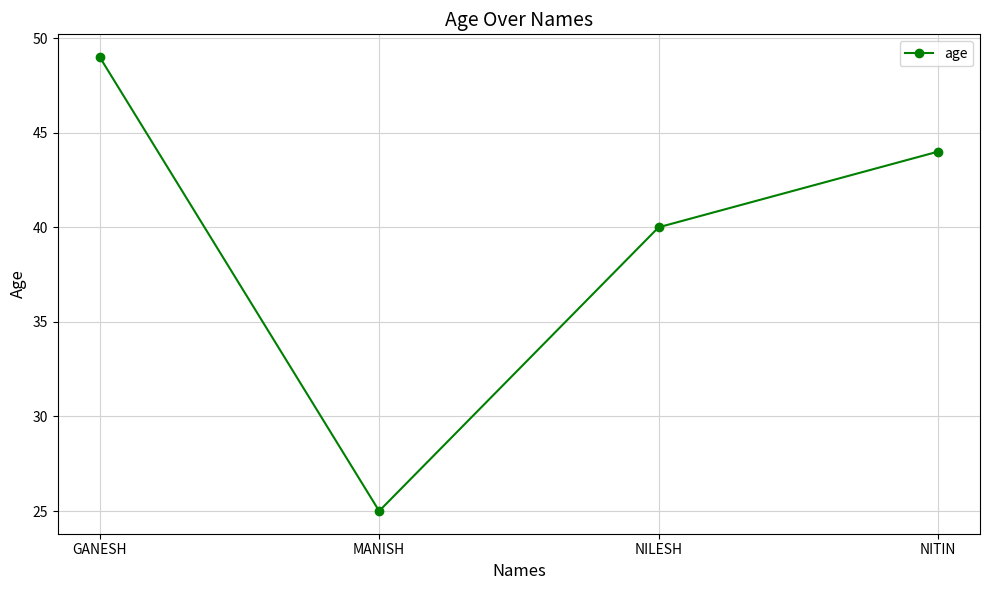

Reading left to right, transcribe all the data shown in this chart.

49	25	40	44